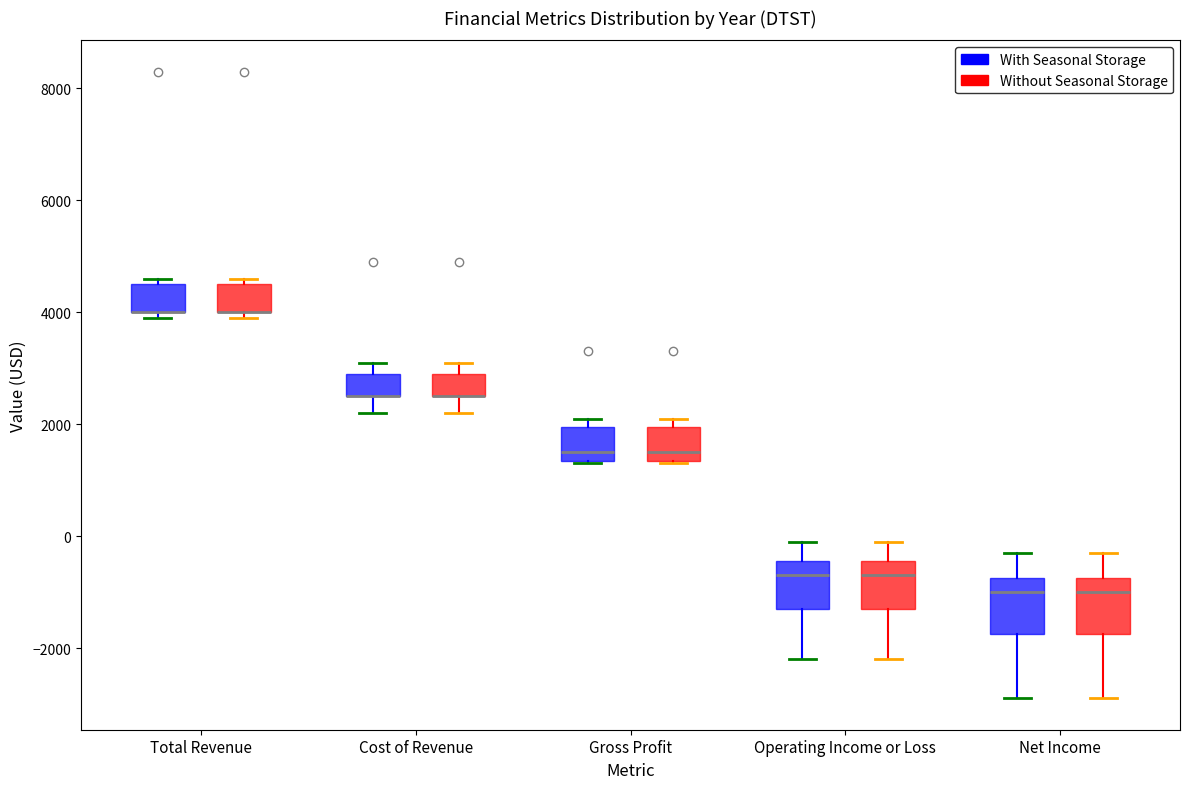

Reading left to right, read every box against the y-axis: the position of its median line, the range the box covers, and the ends of its whiskers. The values are not printed on the chart, so give them approximately, as read against the axis.

Total Revenue (With Seasonal Storage): median 4000 (drawn on the box's lower edge), box 4000 to 4600, whiskers 4000 (just below the box's lower edge) to 4600 (just above the box's upper edge)
Total Revenue (Without Seasonal Storage): median 4000 (drawn on the box's lower edge), box 4000 to 4600, whiskers 4000 (just below the box's lower edge) to 4600 (just above the box's upper edge)
Cost of Revenue (With Seasonal Storage): median 2600 (drawn on the box's lower edge), box 2600 to 3000, whiskers 2200 to 3200
Cost of Revenue (Without Seasonal Storage): median 2600 (drawn on the box's lower edge), box 2600 to 3000, whiskers 2200 to 3200
Gross Profit (With Seasonal Storage): median 1600, box 1400 to 2000, whiskers 1400 to 2200
Gross Profit (Without Seasonal Storage): median 1600, box 1400 to 2000, whiskers 1400 to 2200
Operating Income or Loss (With Seasonal Storage): median -600, box -1200 to -400, whiskers -2200 to 0
Operating Income or Loss (Without Seasonal Storage): median -600, box -1200 to -400, whiskers -2200 to 0
Net Income (With Seasonal Storage): median -1000, box -1800 to -800, whiskers -2800 to -200
Net Income (Without Seasonal Storage): median -1000, box -1800 to -800, whiskers -2800 to -200